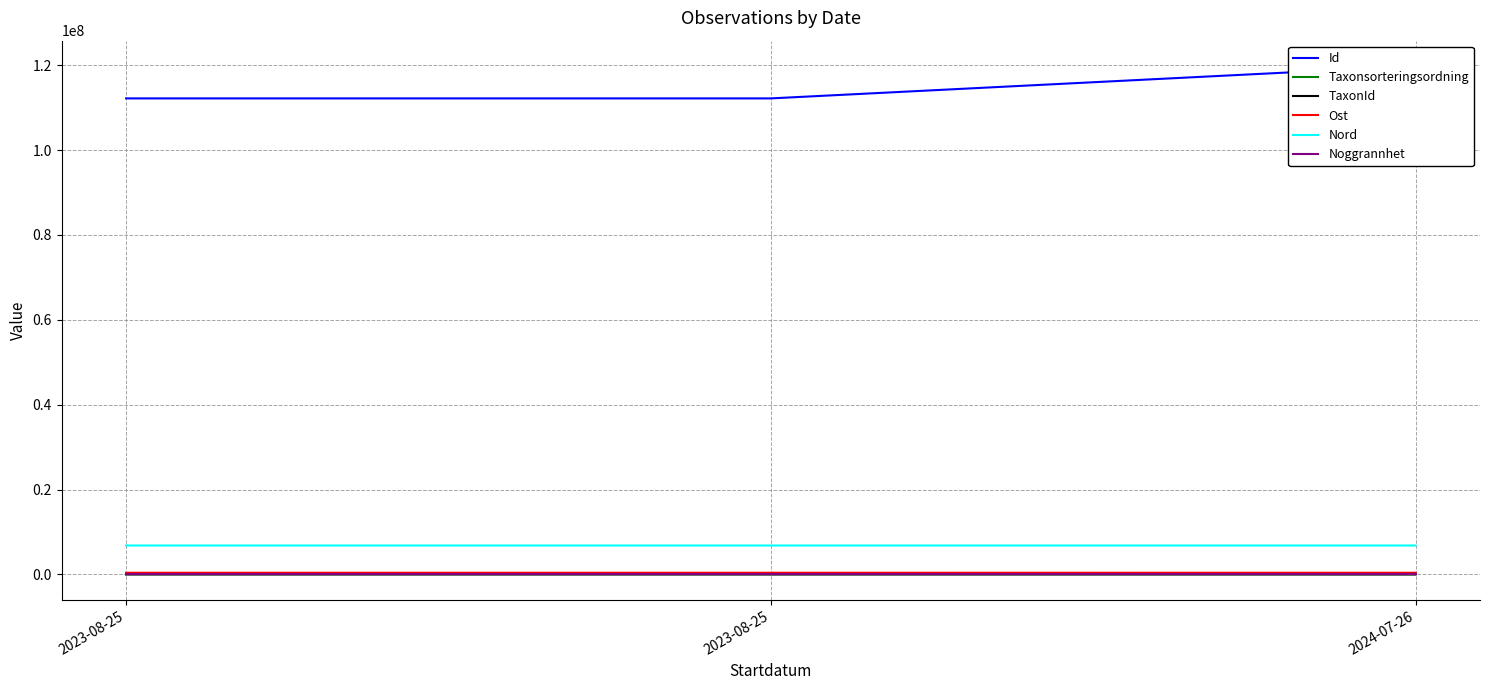

How many series are shown in this chart?

6